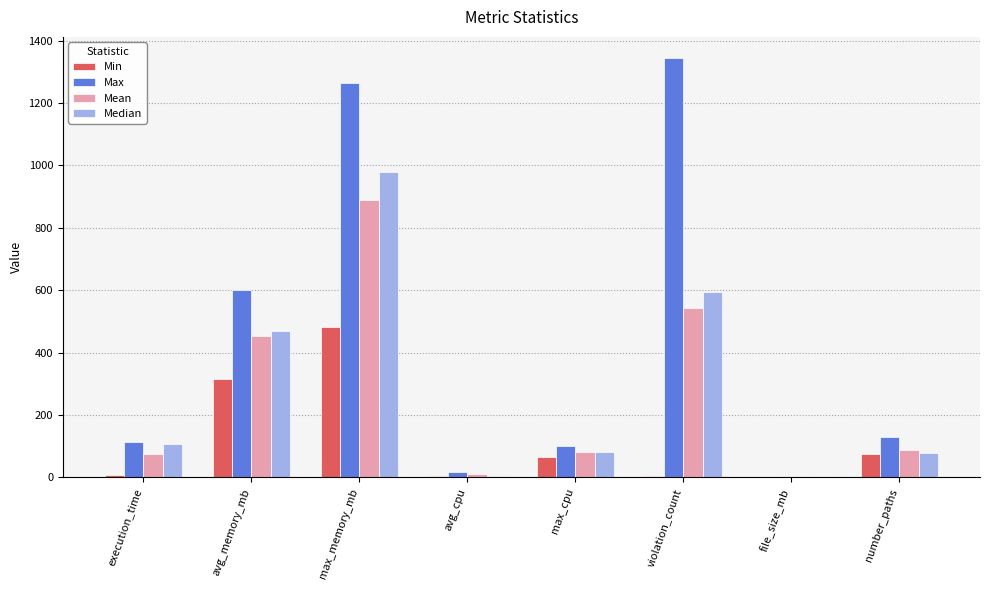

At which label is Max closest to 673?

avg_memory_mb